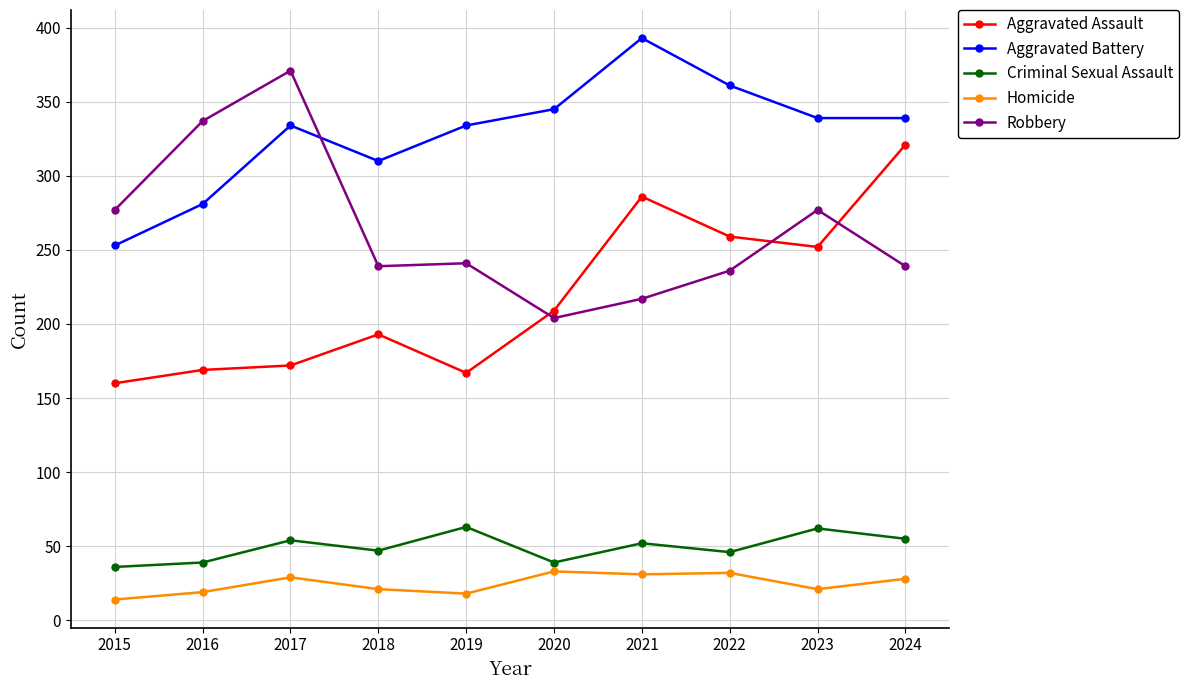

Is the value of Robbery at 2018 greater than the value of Aggravated Battery at 2021?

No